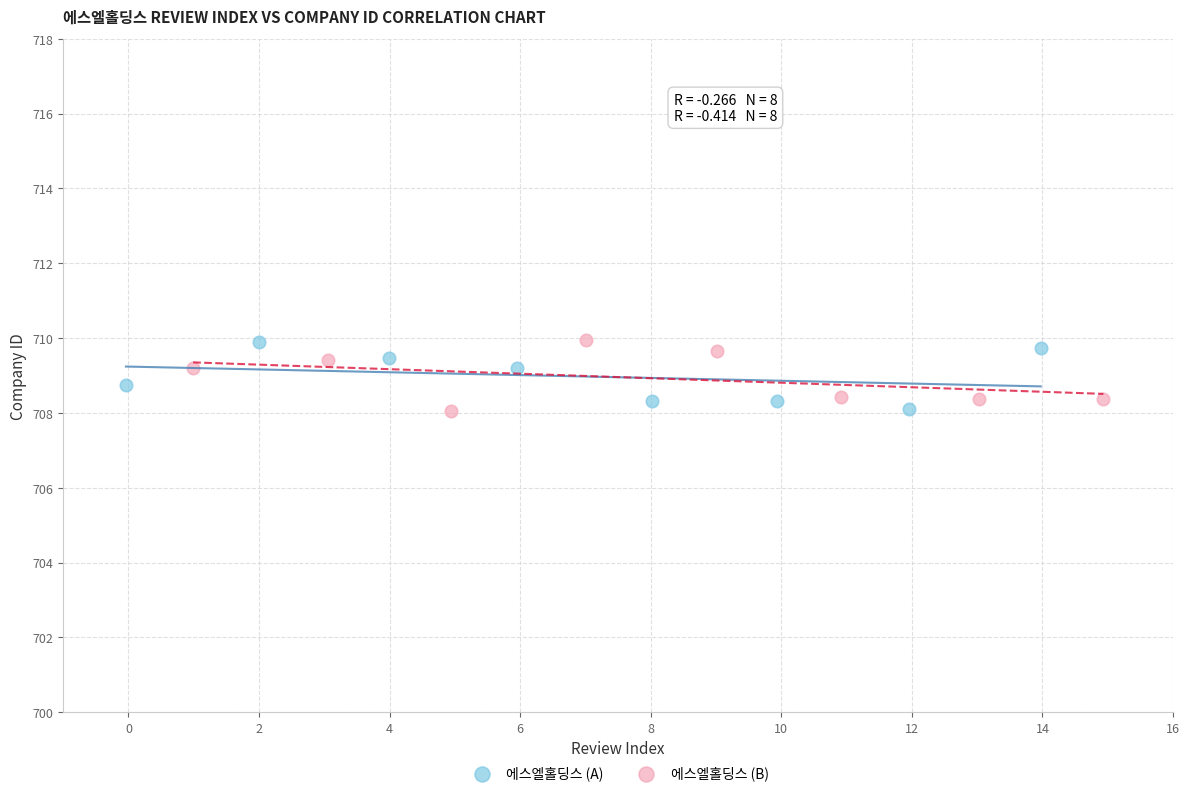

What are all the series names shown in the legend?

에스엘홀딩스 (A), 에스엘홀딩스 (B)